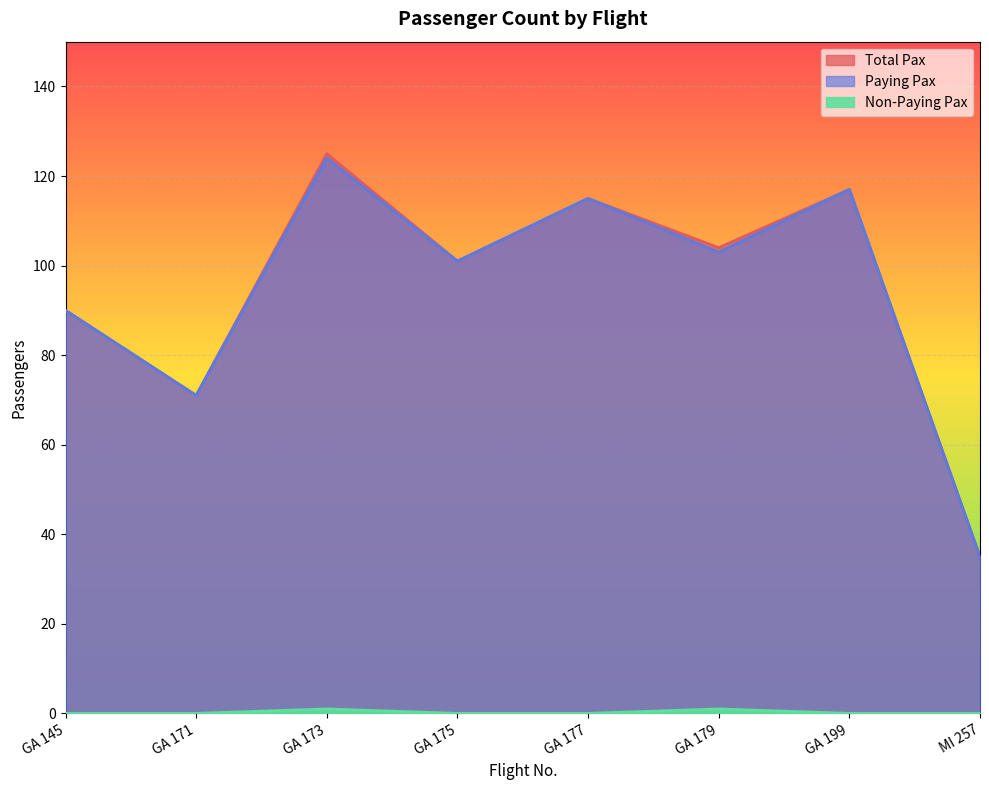

How many values in Non-Paying Pax are above zero?

2